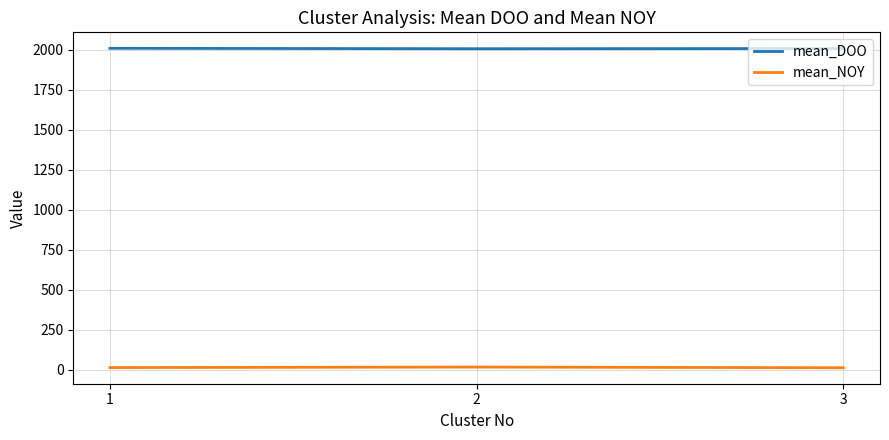

Which series has the largest total across all categories?

mean_DOO